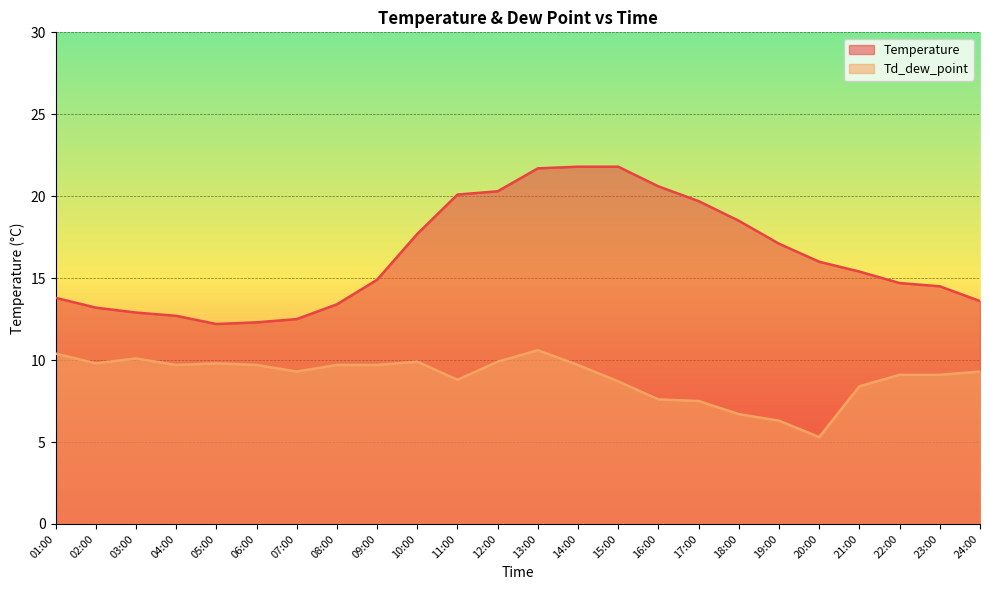

The value of Temperature at 18:00 is 30.5. True or false?

False